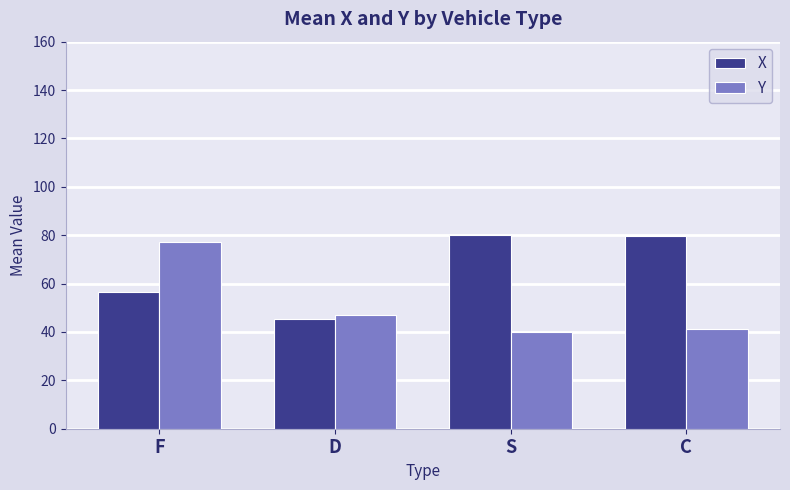

How many bars are there in total?

8